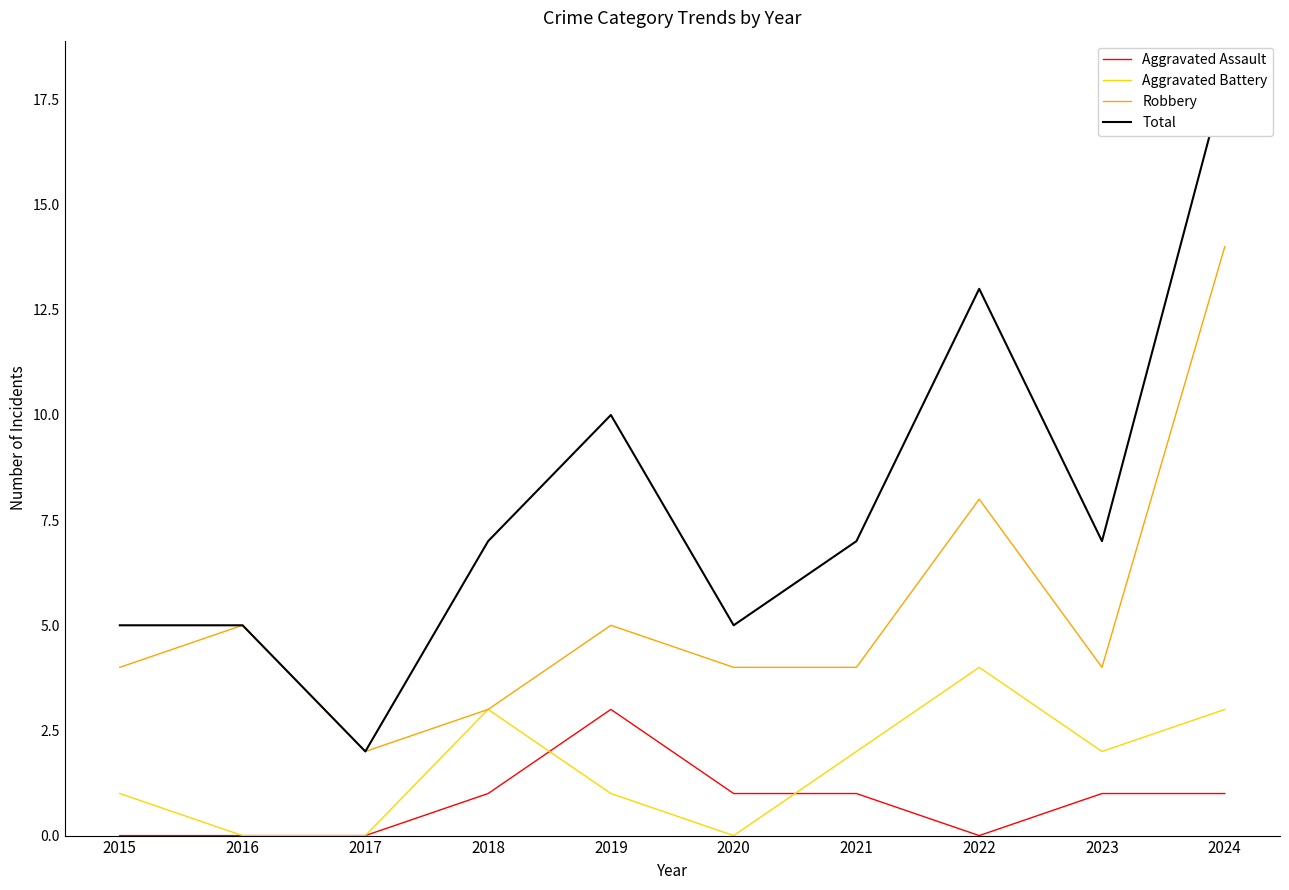

What is the maximum value shown in the chart?

18